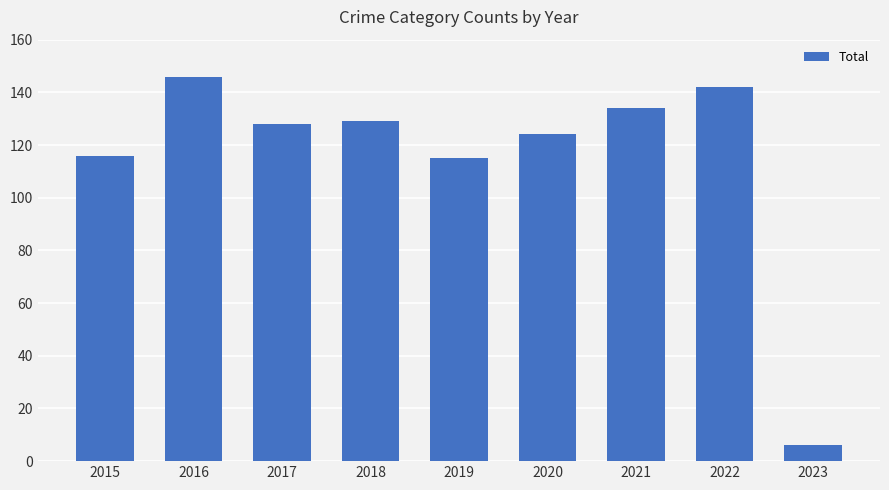

What is the sum of the values at 2018 and 2016?

275